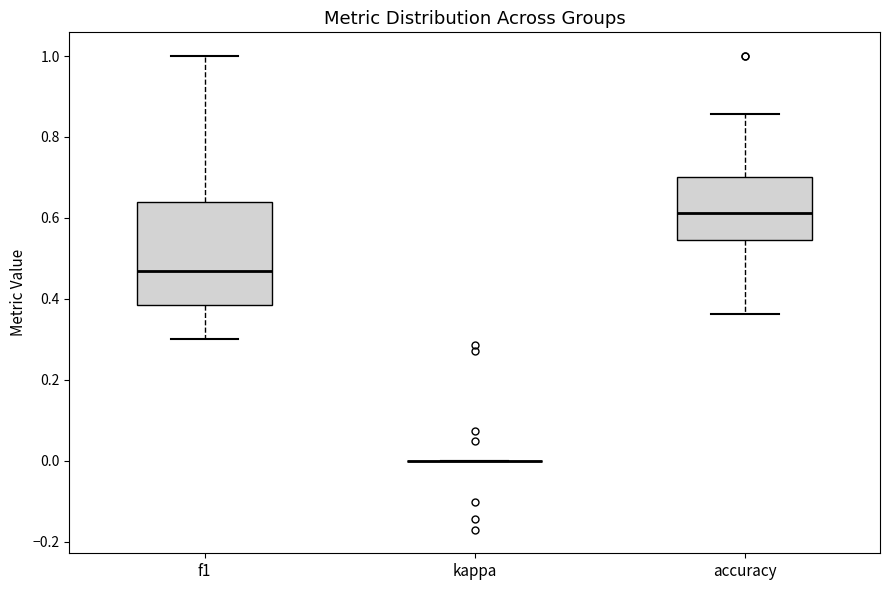

Where does the median line of the box for accuracy sit on the y-axis? The values are not printed on the chart, so give them approximately, as read against the axis.

0.62